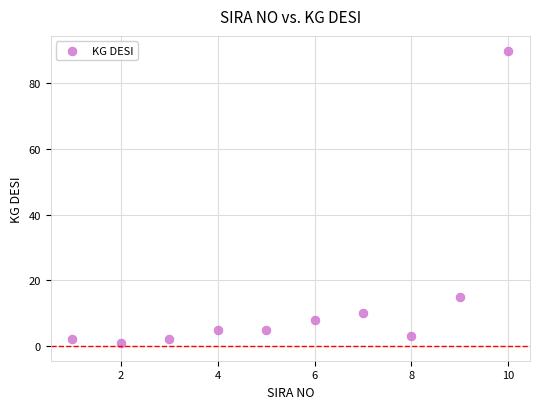

What is the average Y value?

14